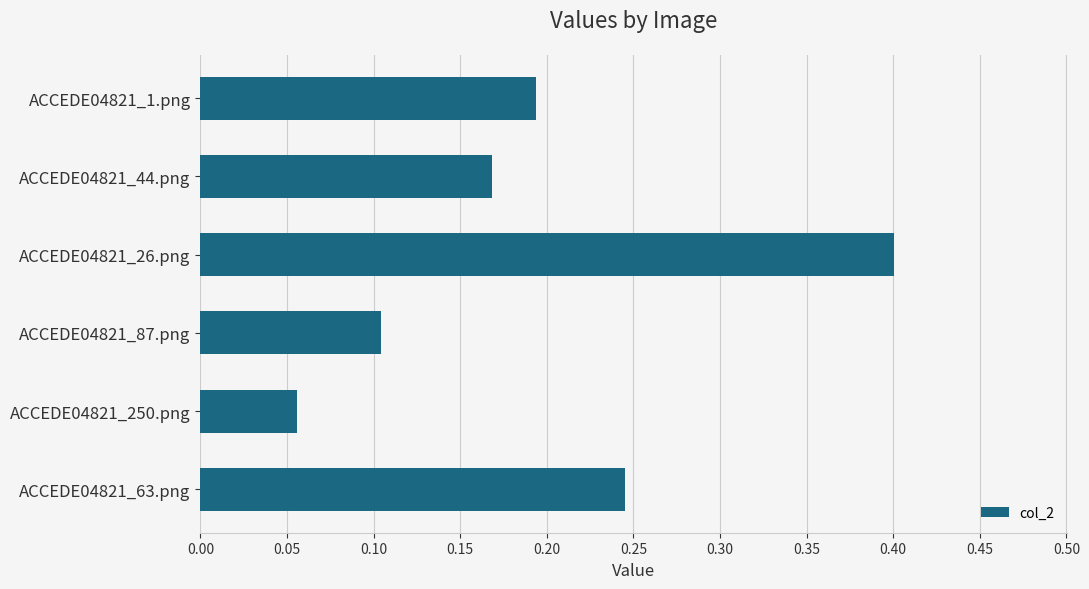

What is the sum of all values?

1.2